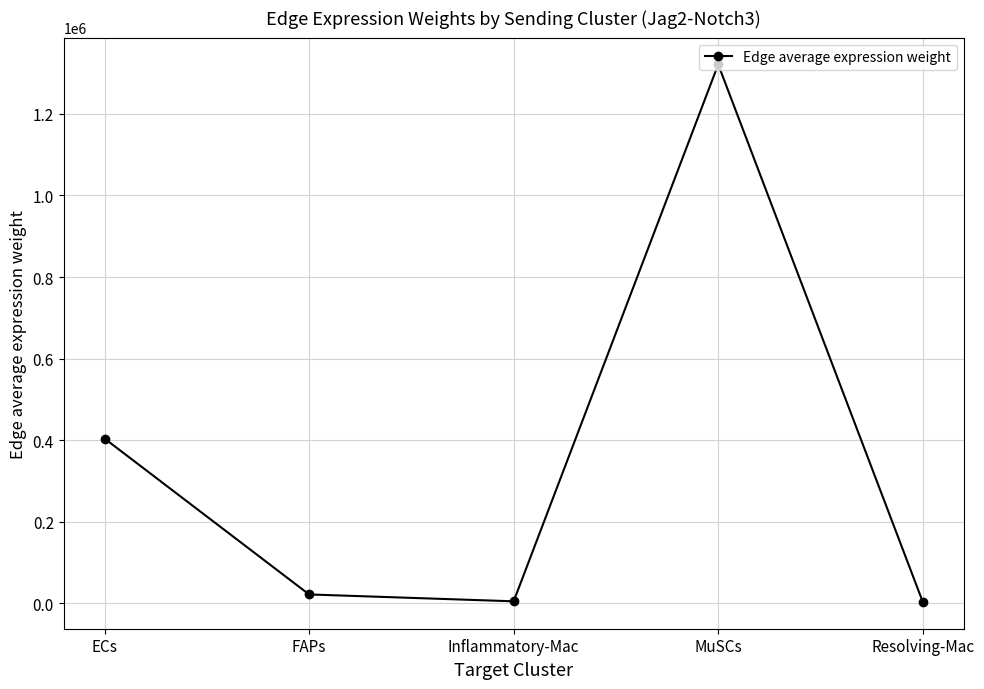

Where is the data nearest to the value 662565?

ECs